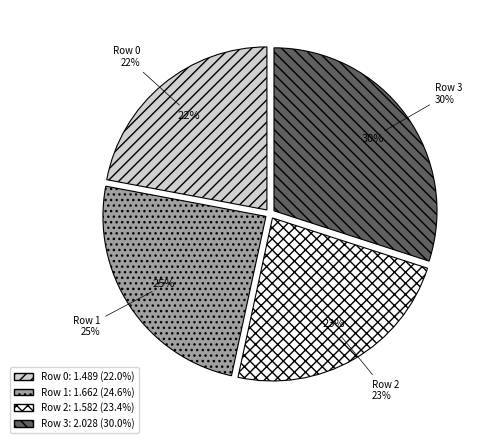

What percentage do 0 and 2 together represent?

45.4%